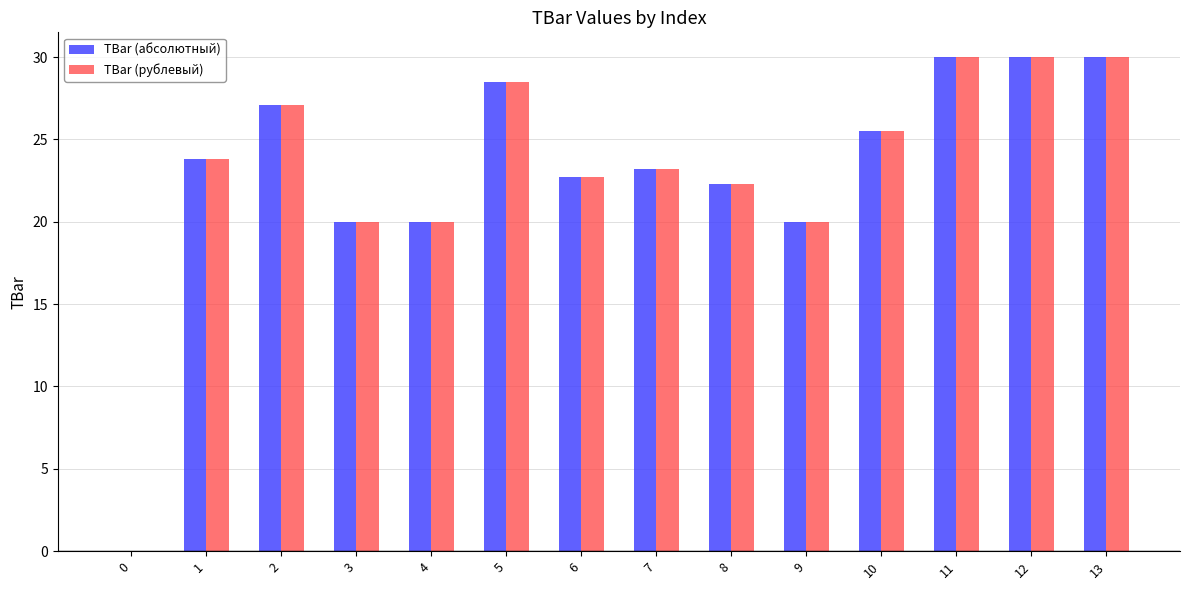

What is the highest value of the TBar (абсолютный) series?

30.0